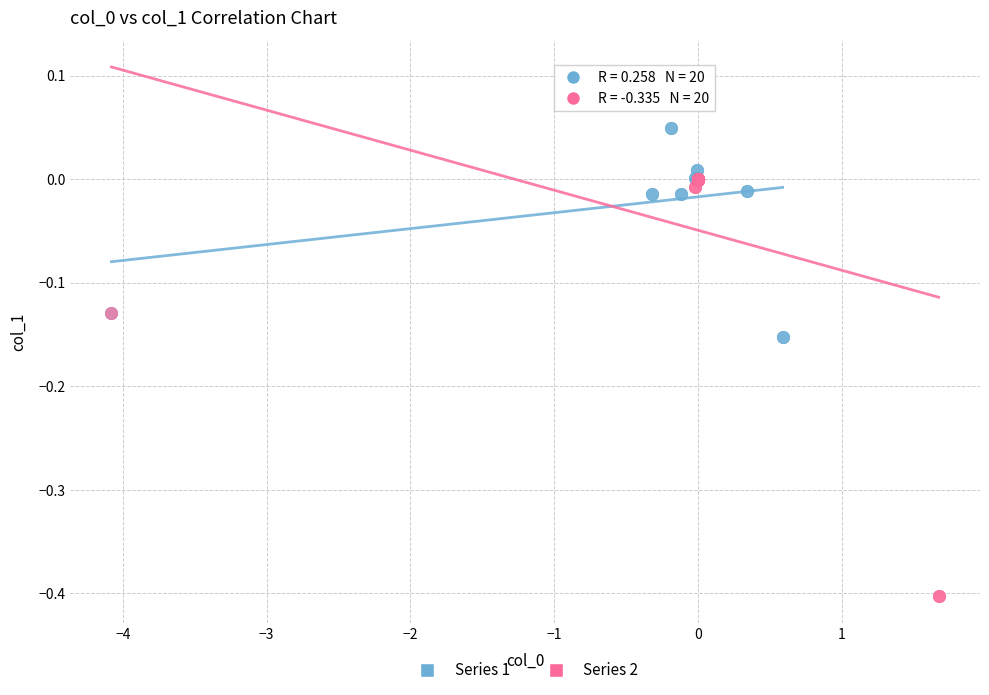

Which series reaches the maximum Y coordinate?

Series 1